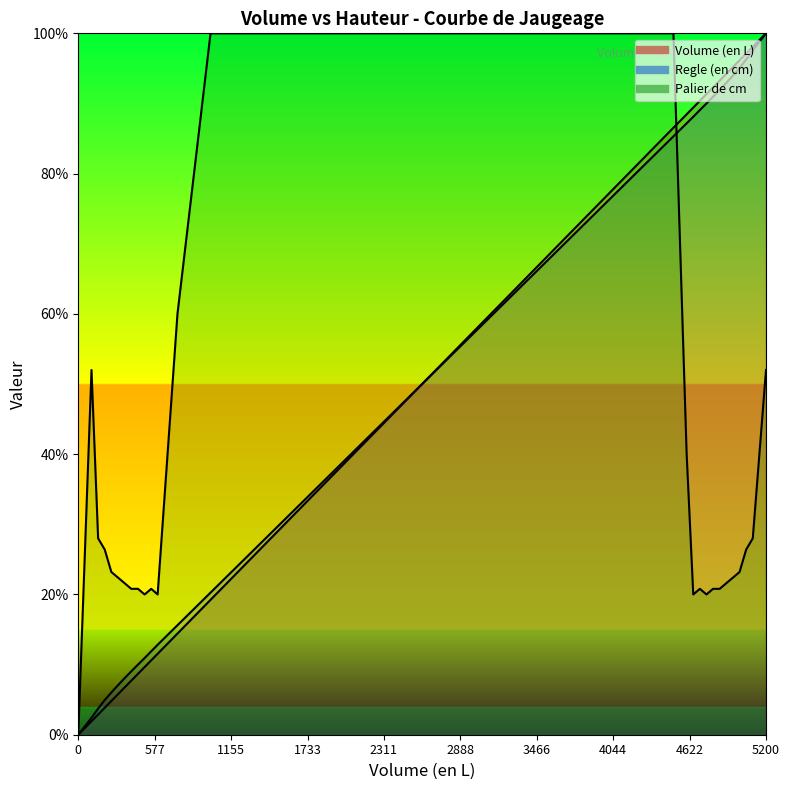

What are all the series names shown in the legend?

Volume (en L), Regle (en cm), Palier de cm